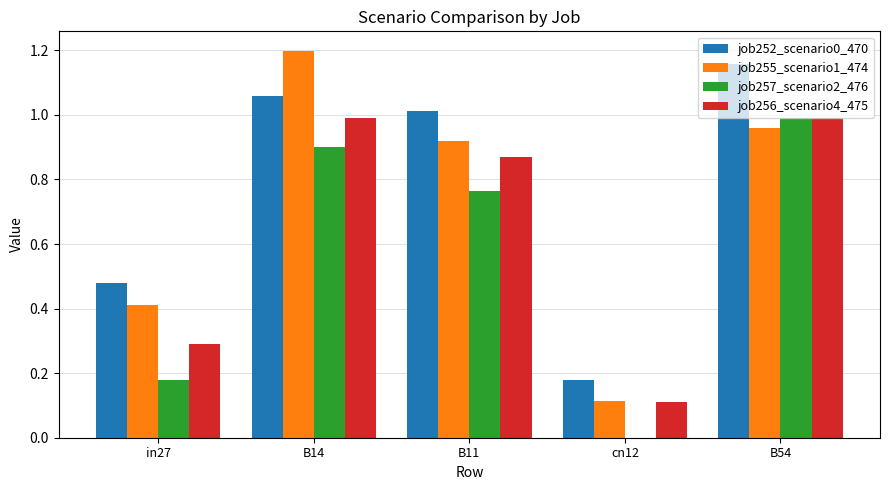

Are the bars grouped side by side (vs. stacked)?

Yes